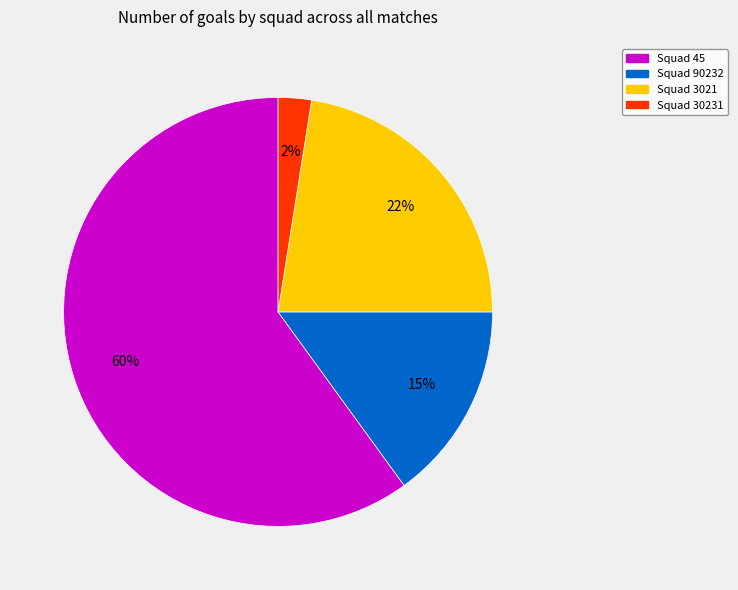

Is it true that Squad 45 is 60% of the pie?

True